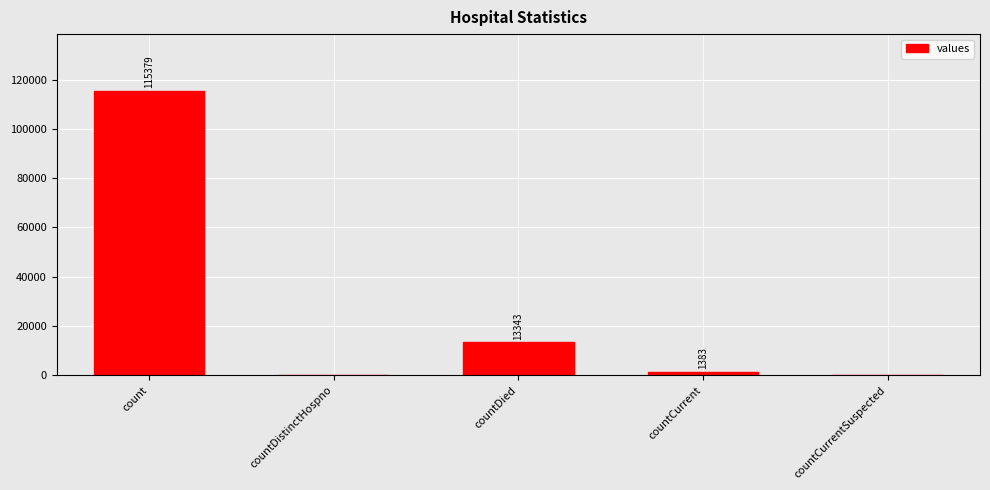

What is the greatest value displayed?

115379